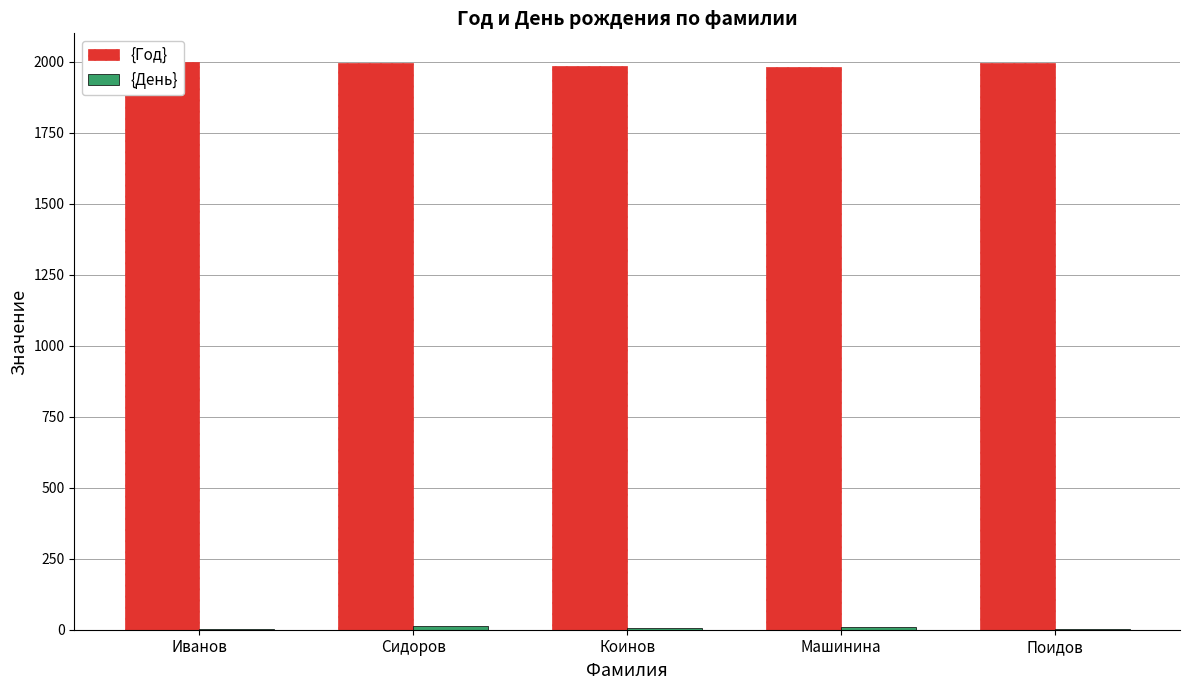

What is the value of the {День} bar at the 2nd from the left?

14